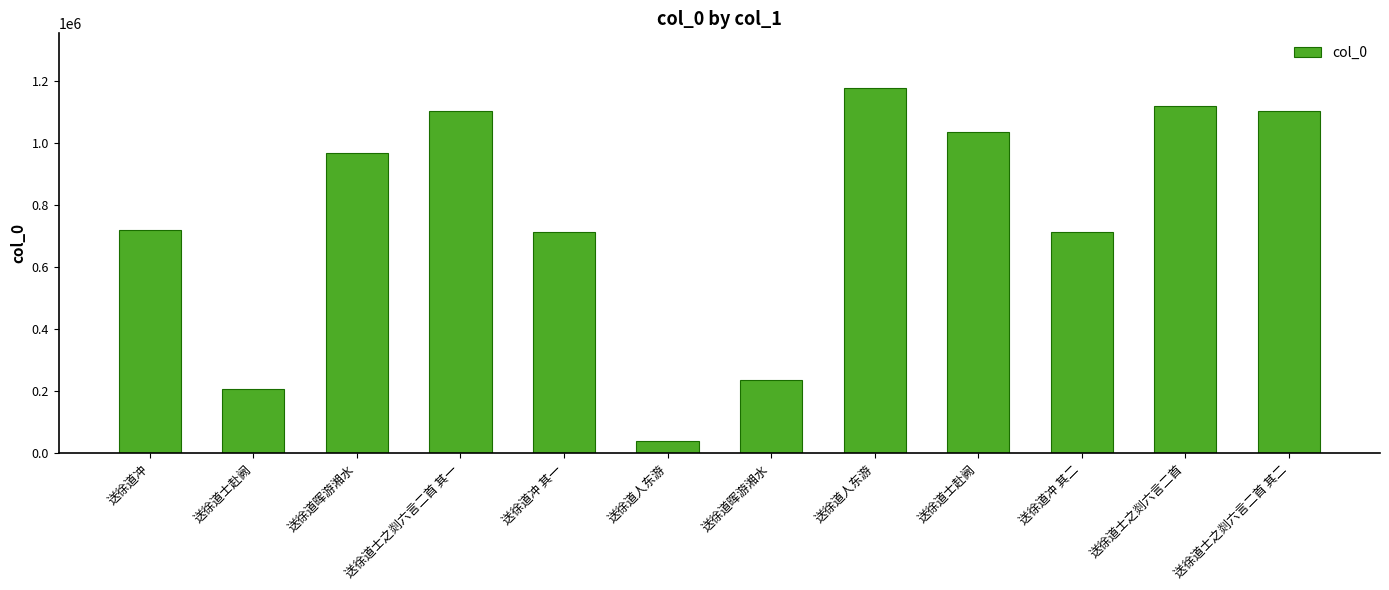

Is it true that the value at 送徐道人东游 is 38579?

True